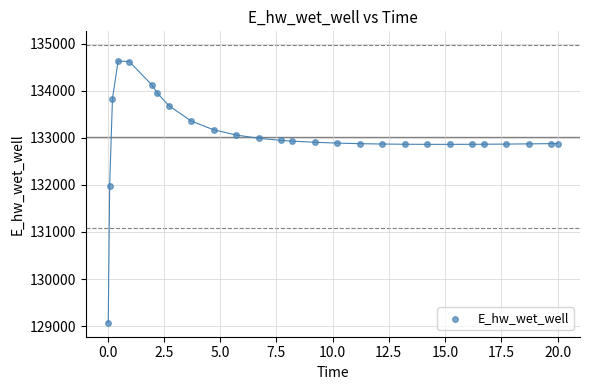

What Y value in the scatter plot is closest to 131849?

131970.3